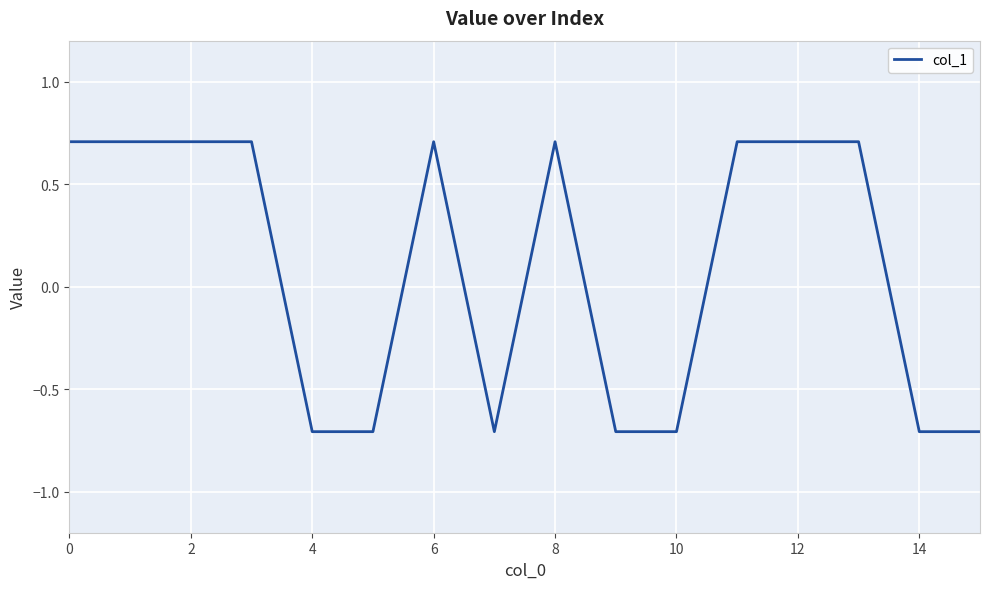

What is the difference between the maximum and minimum values?

1.4